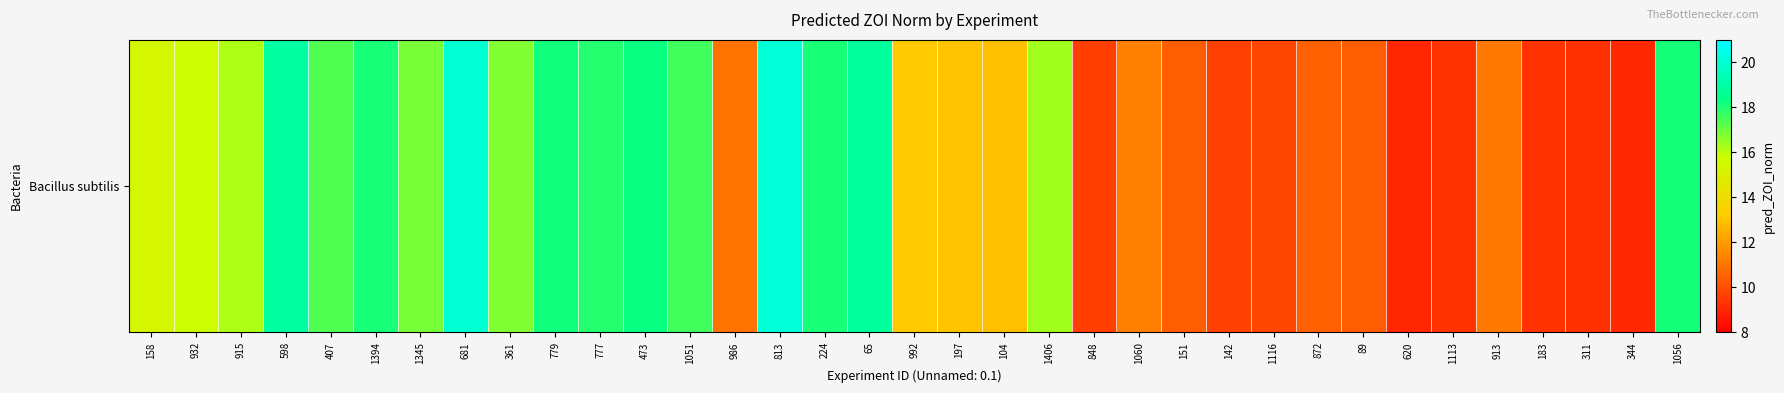

What is the minimum value shown in the chart?

9.0